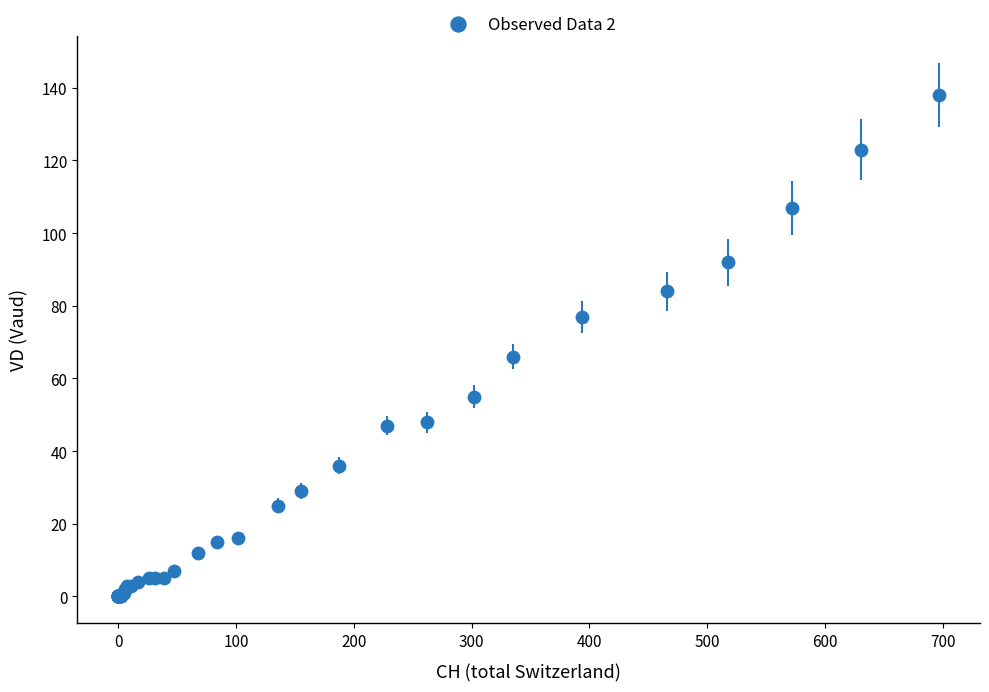

What Y value in the scatter plot is closest to 69?

66